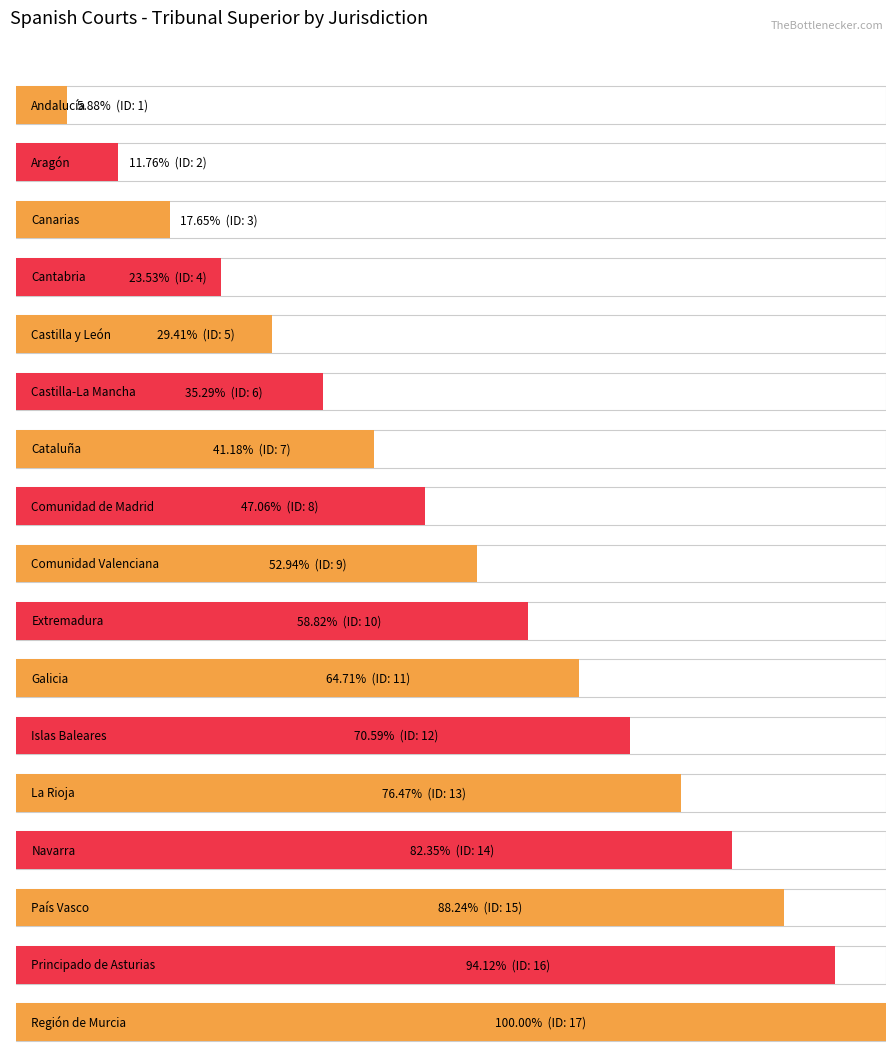

Approximately how many times larger is the value at Comunidad de Madrid compared to Canarias?

2.7